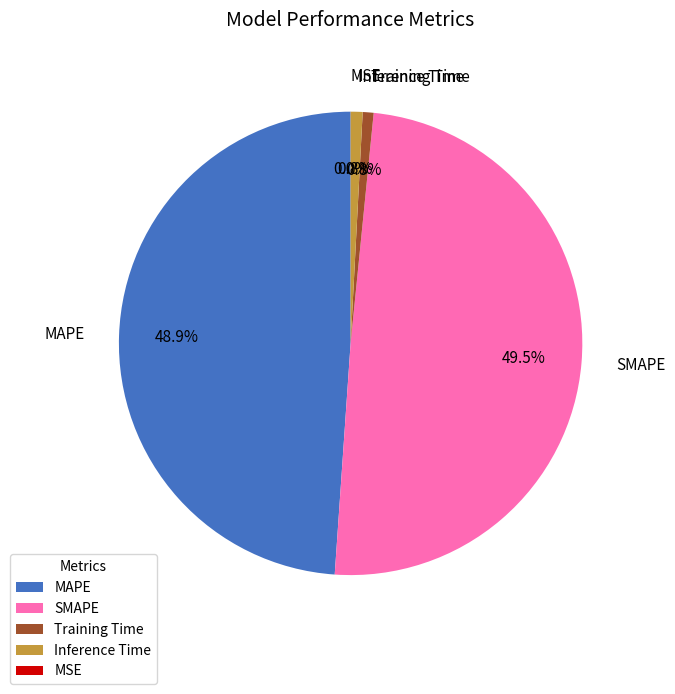

What is the total percentage of Inference Time and Training Time?

1.6%